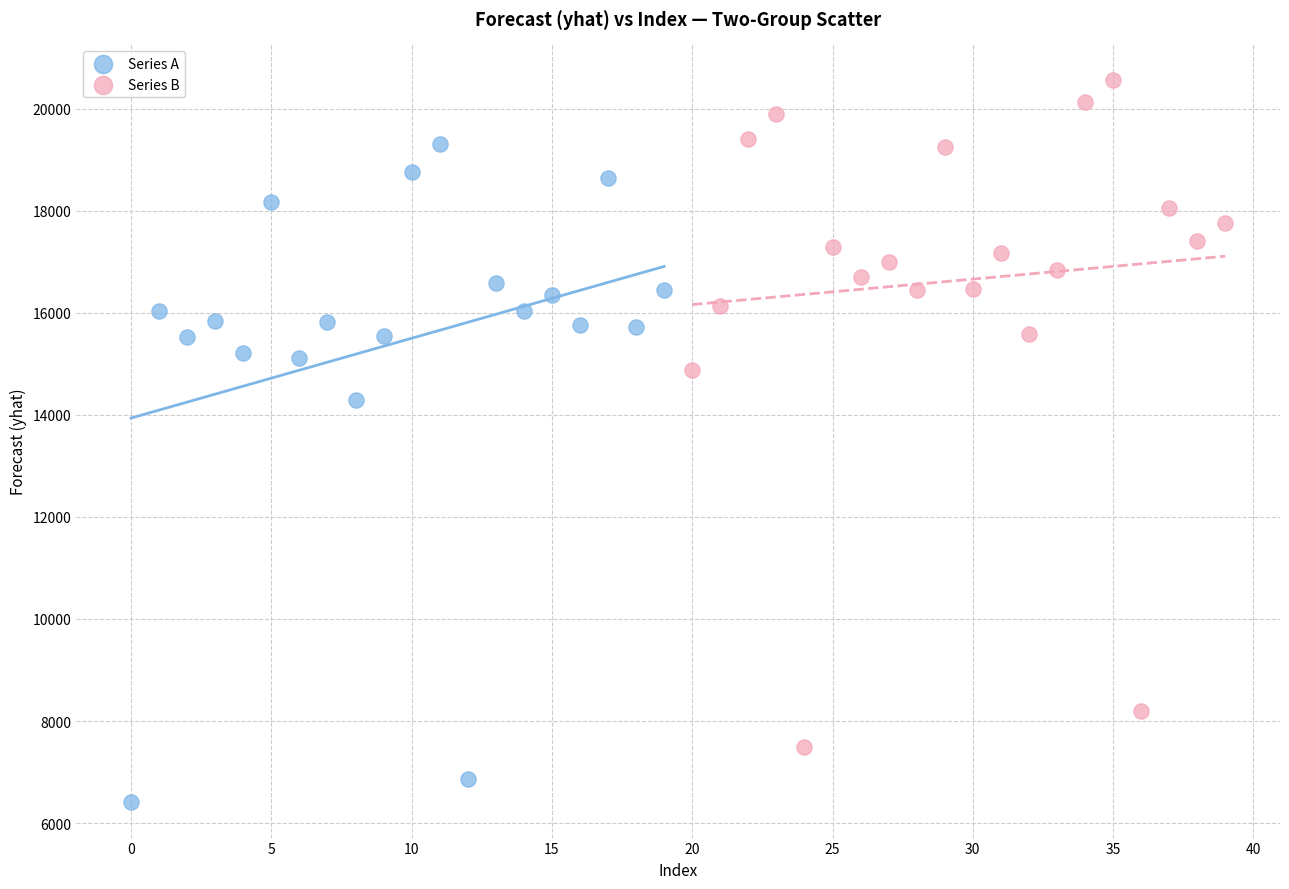

Which series contains the highest Y value?

Series B